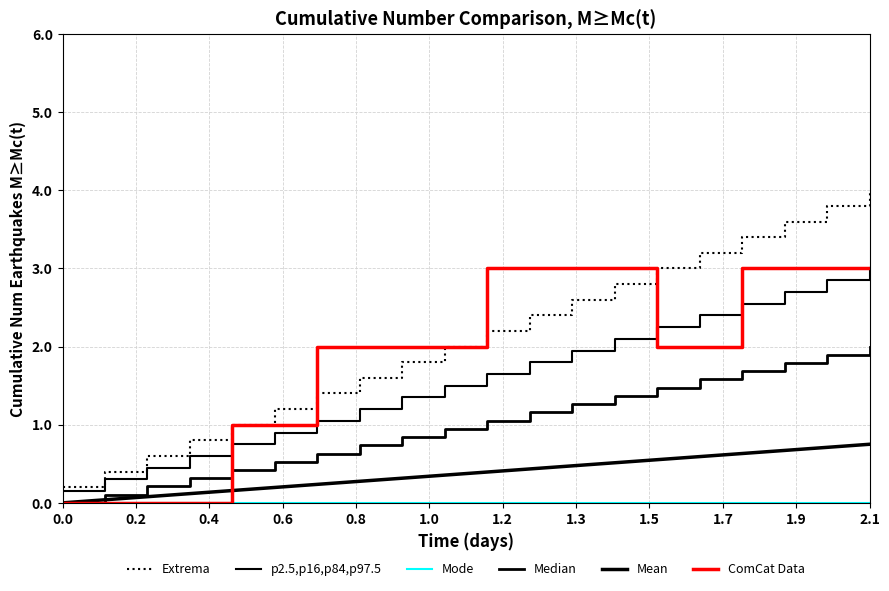

What is the value of the Median point at the 5th from the left?

0.4